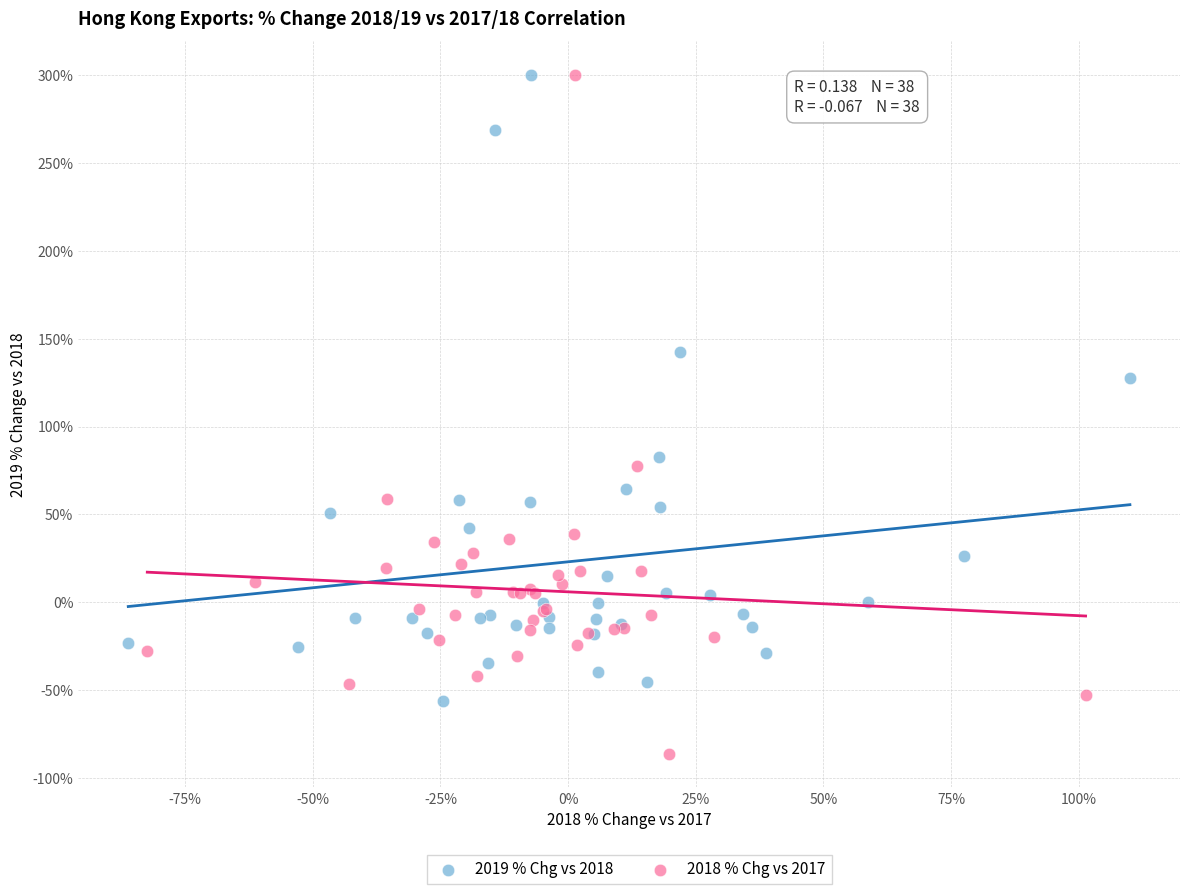

Which series has the largest Y range (max minus min)?

2018 % Chg vs 2017